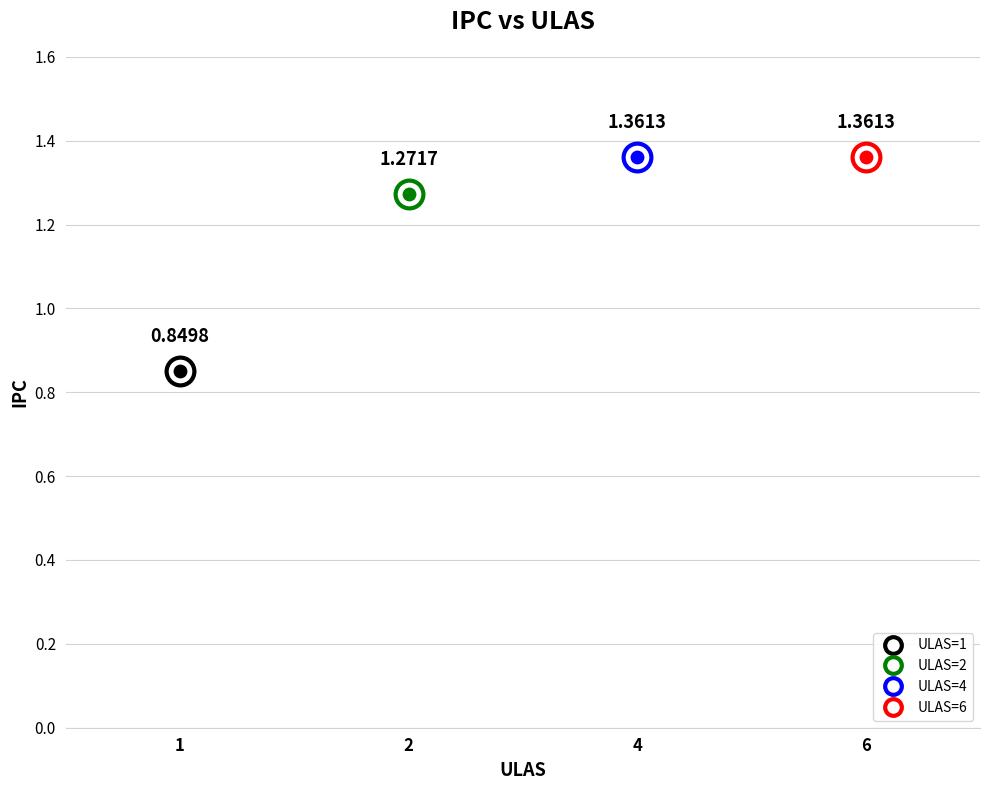

What is the change in value from 1 to 2?

+0.4